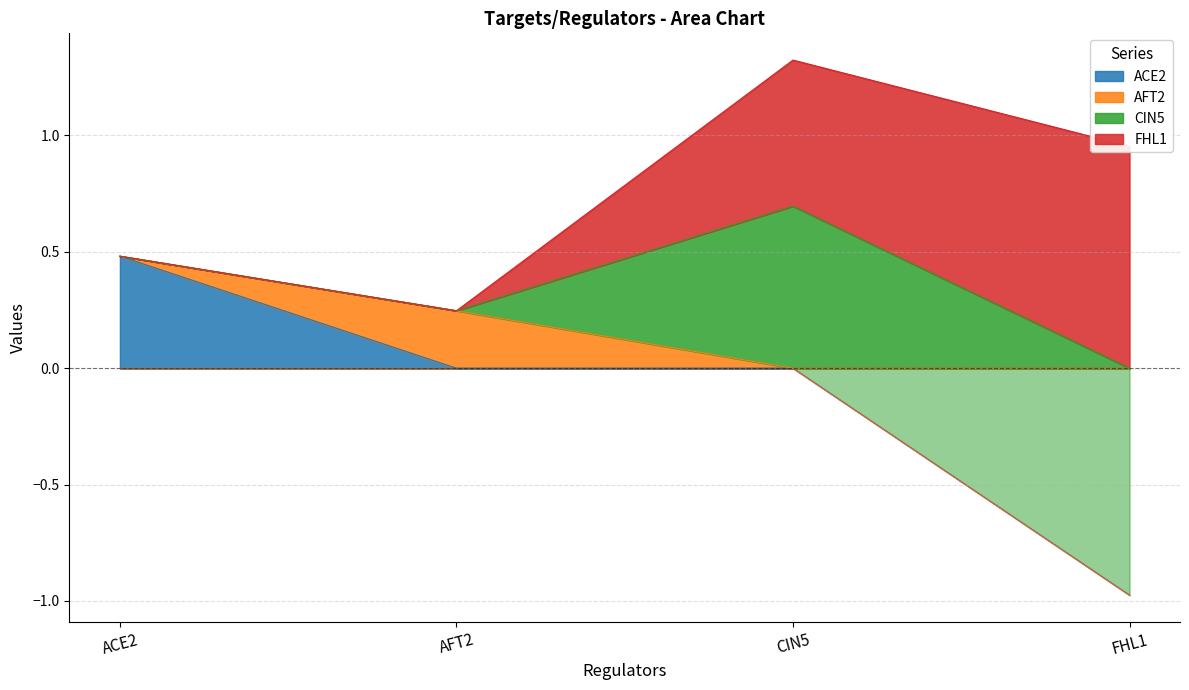

At which category is the sum across all series the highest?

CIN5